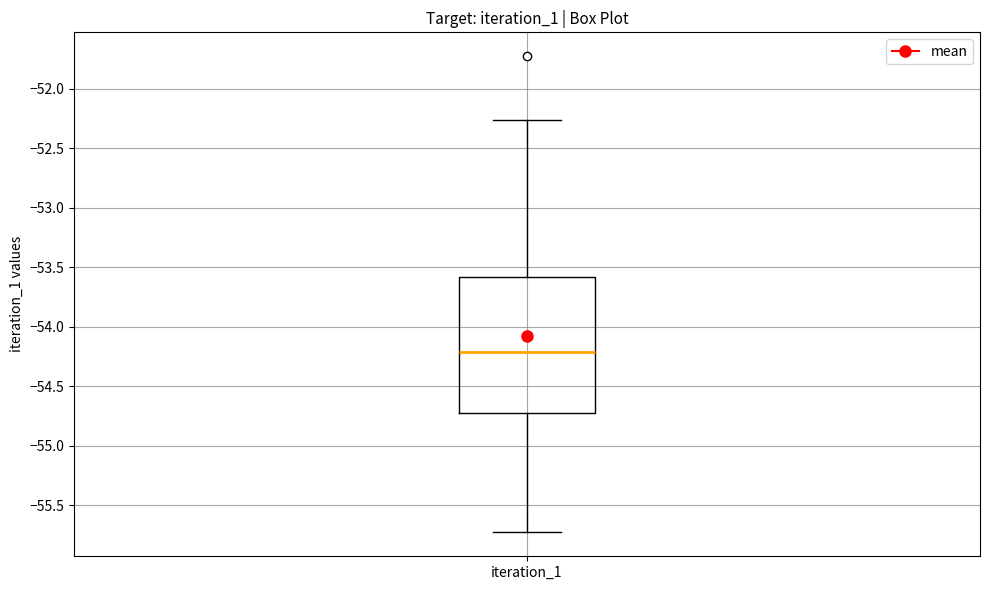

Where is the lower edge of the box for iteration_1 on the y-axis? The values are not printed on the chart, so give them approximately, as read against the axis.

-54.75